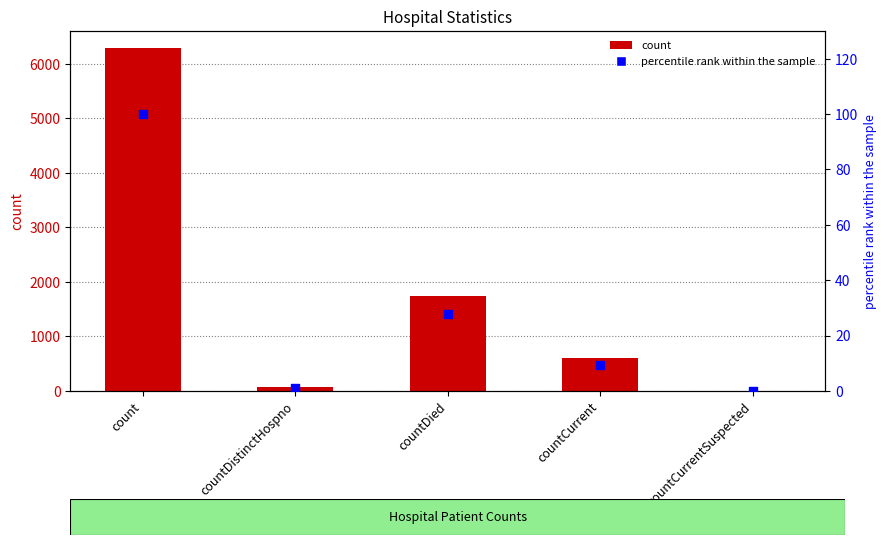

Which series reaches the minimum Y coordinate?

count